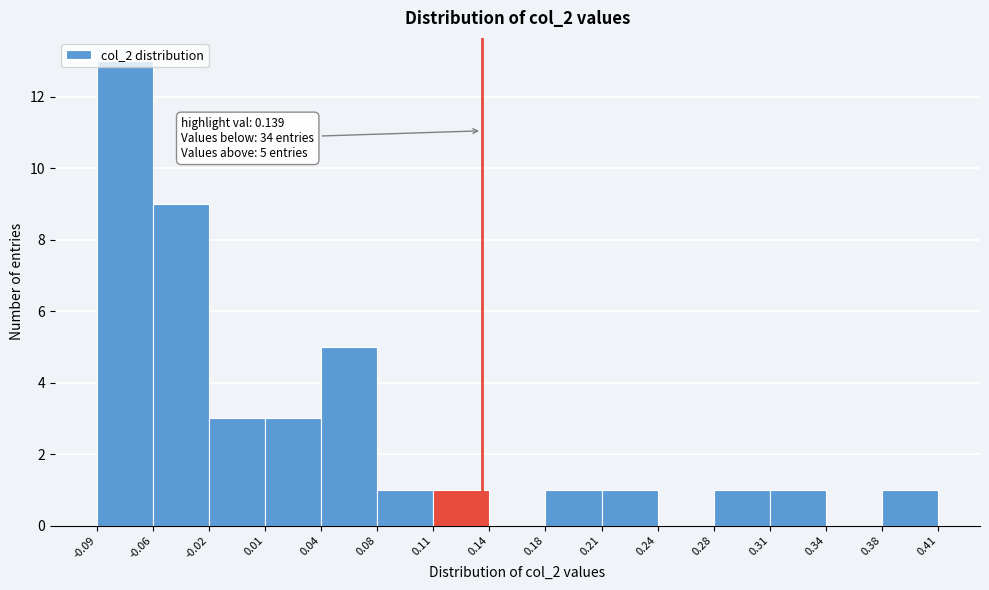

Over which range of the x-axis is the bar tallest?

-0.09 to -0.06